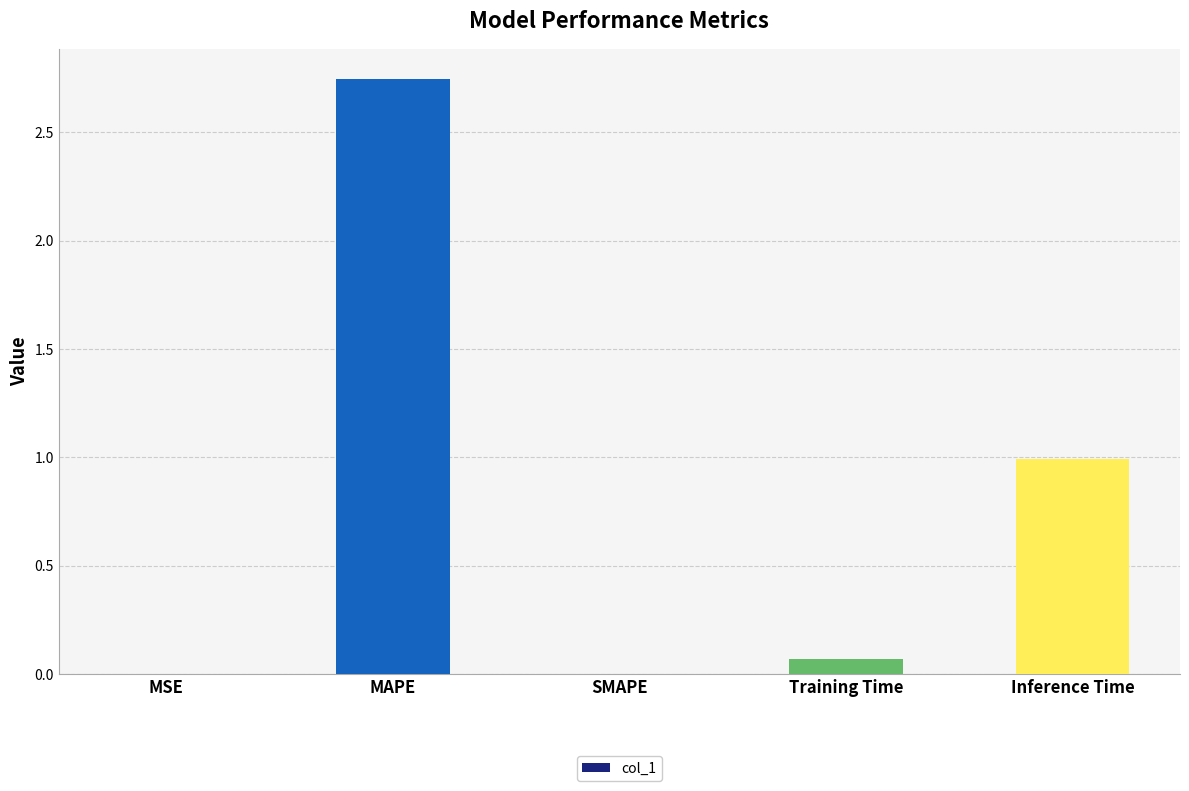

What is the sum of all values?

3.8